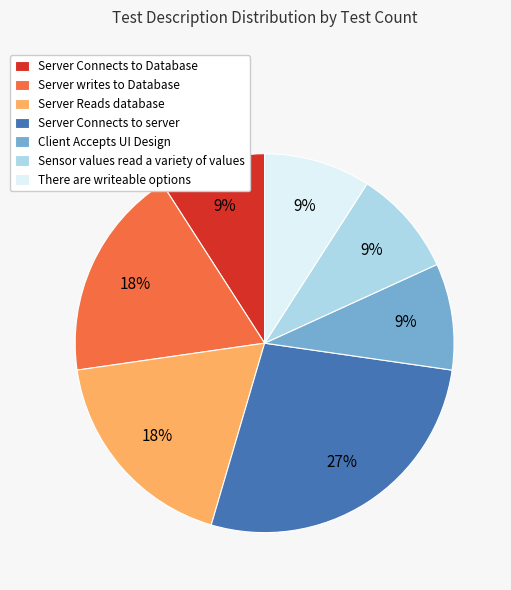

Which category has the biggest portion of the pie?

Server Connects to server